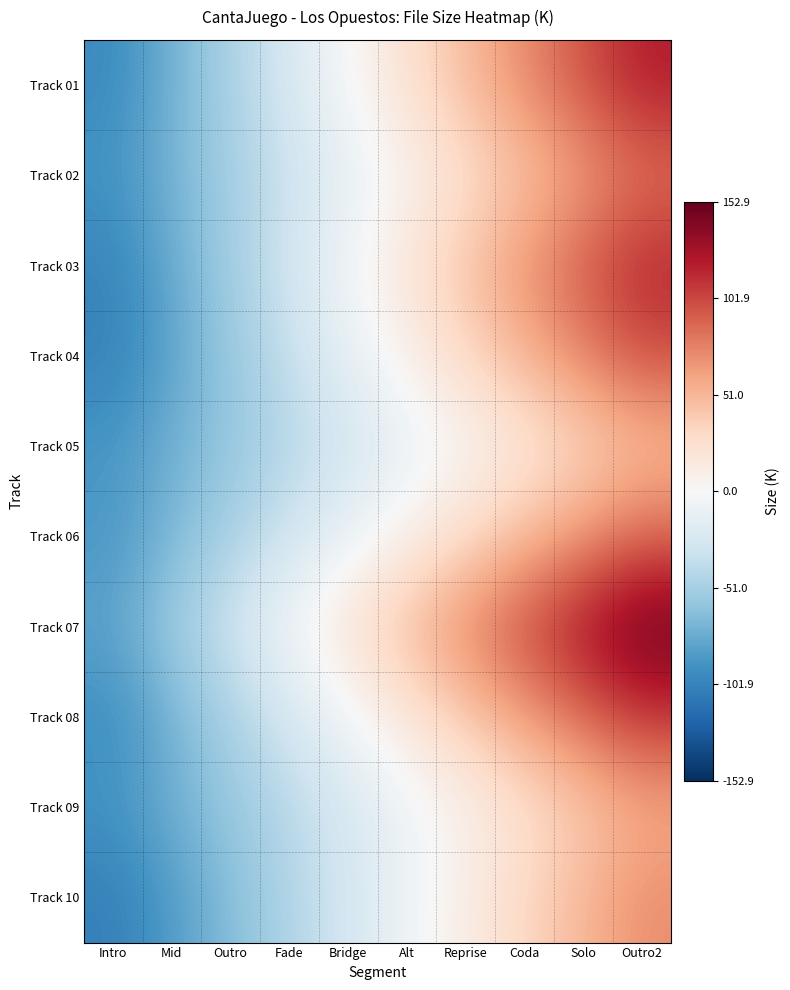

Which series changed the most between Mid and Alt?

Track 07